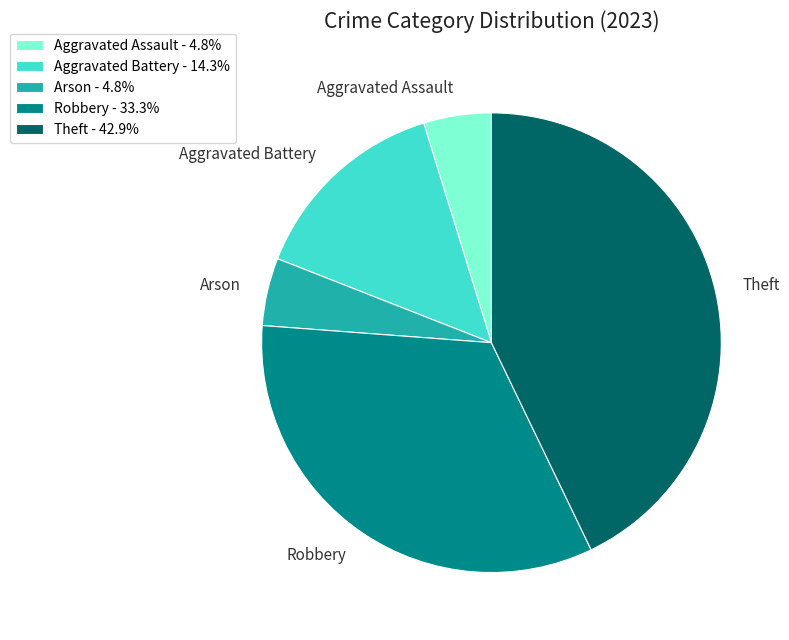

Between Theft and Aggravated Battery, which is larger?

Theft